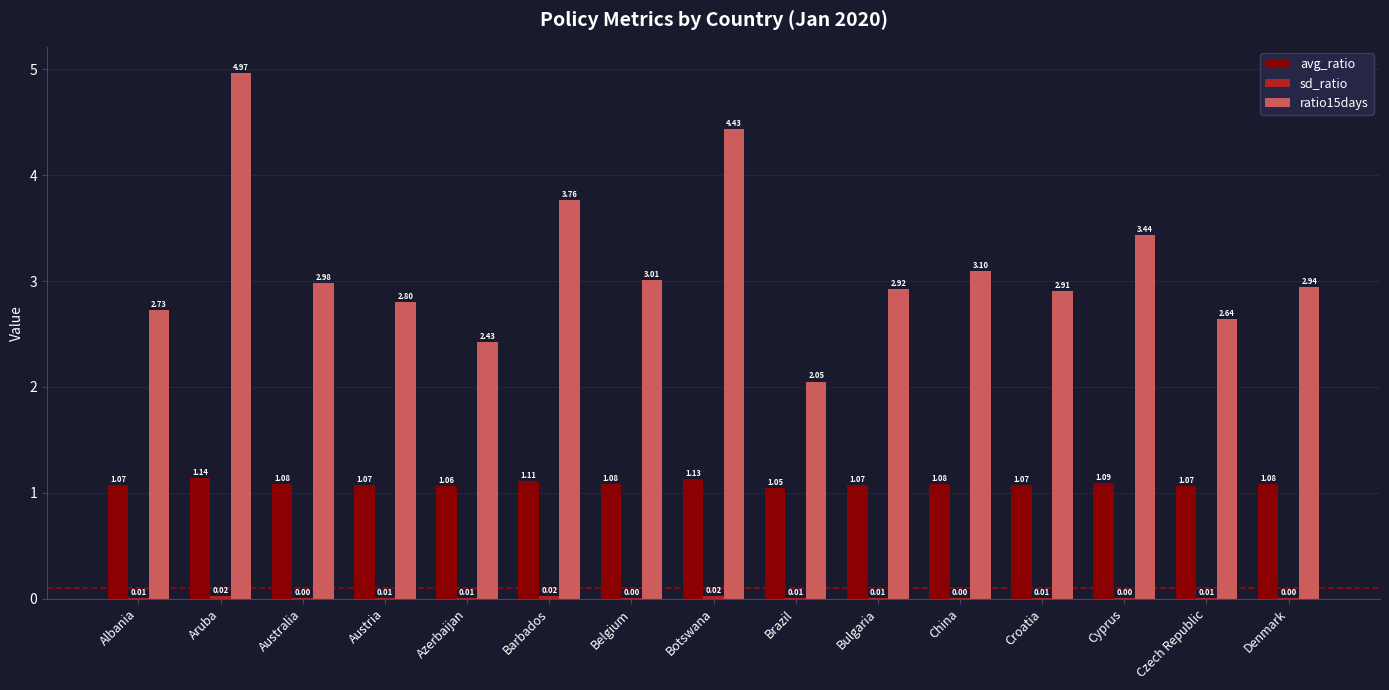

At which label does avg_ratio reach its peak?

Aruba